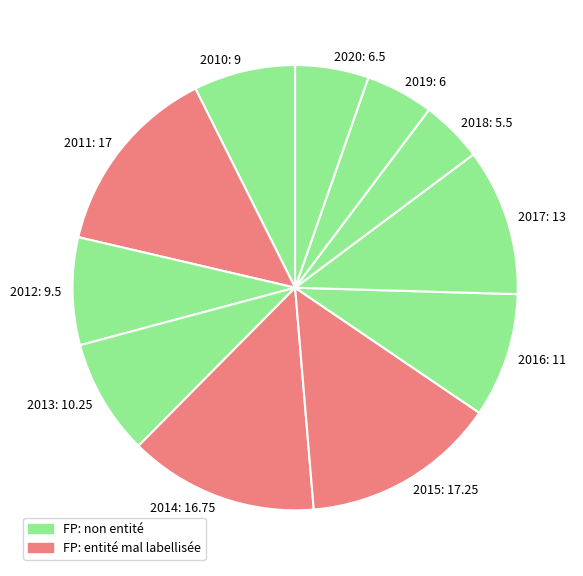

True or false: 2015 accounts for 9% of the total.

False